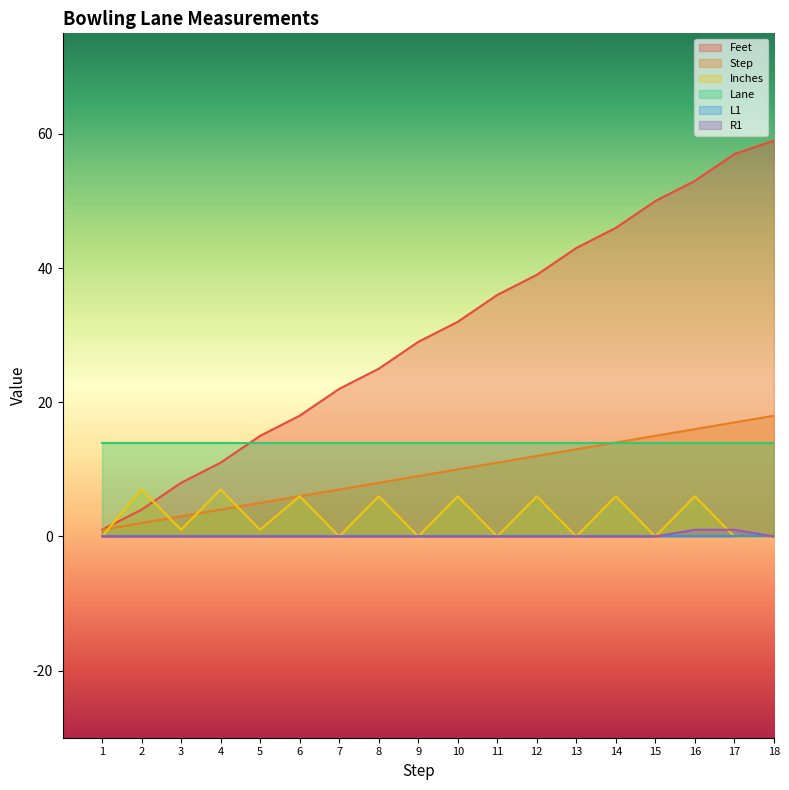

What is the sum of all R1 values?

2